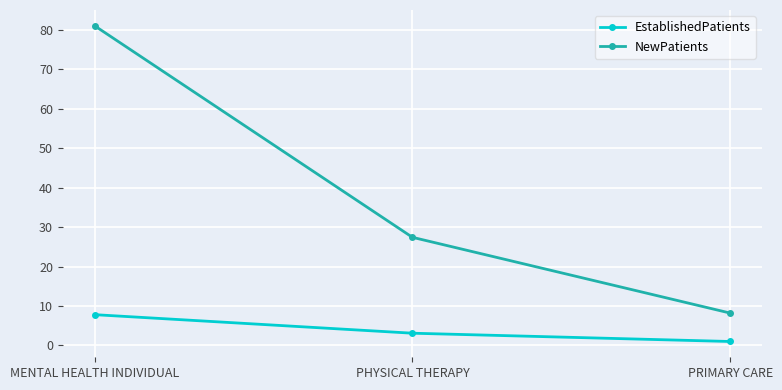

What value does the EstablishedPatients series have at PRIMARY CARE?

1.0